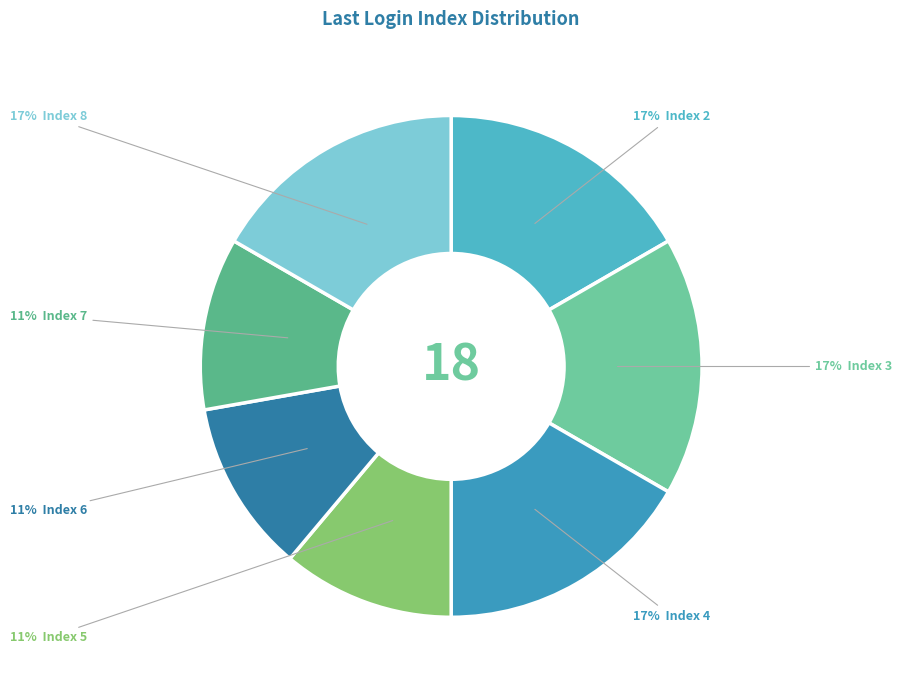

Which category has the biggest portion of the pie?

Index 2